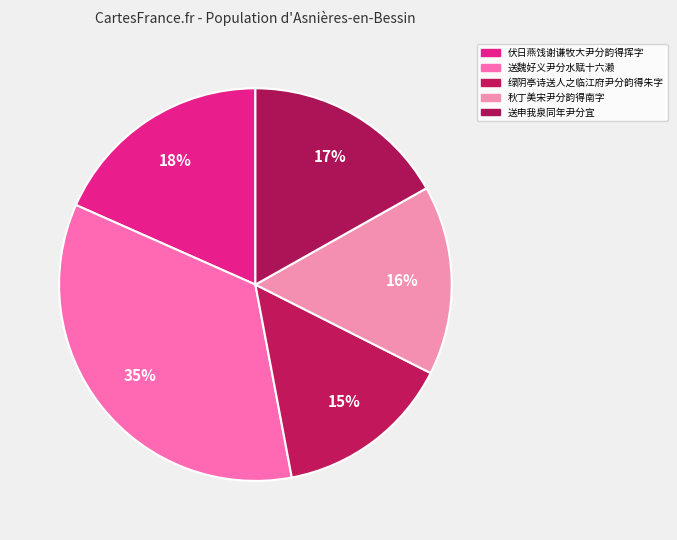

Is 绿阴亭诗送人之临江府尹分韵得朱字 the majority of the pie?

No